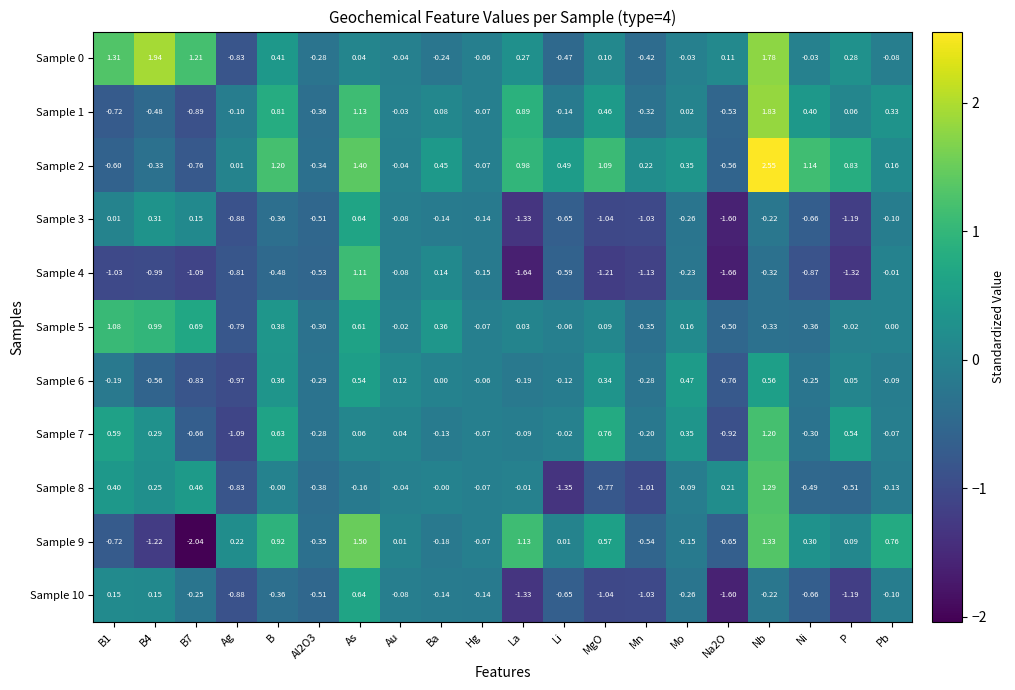

Is the value of Sample 1 at Li greater than the value of Sample 4 at Hg?

Yes